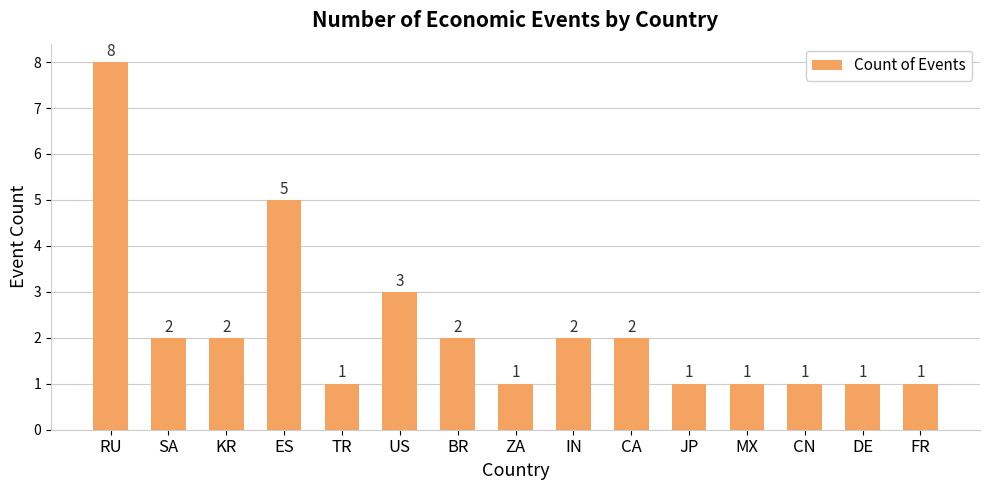

What is the sum of all values?

33